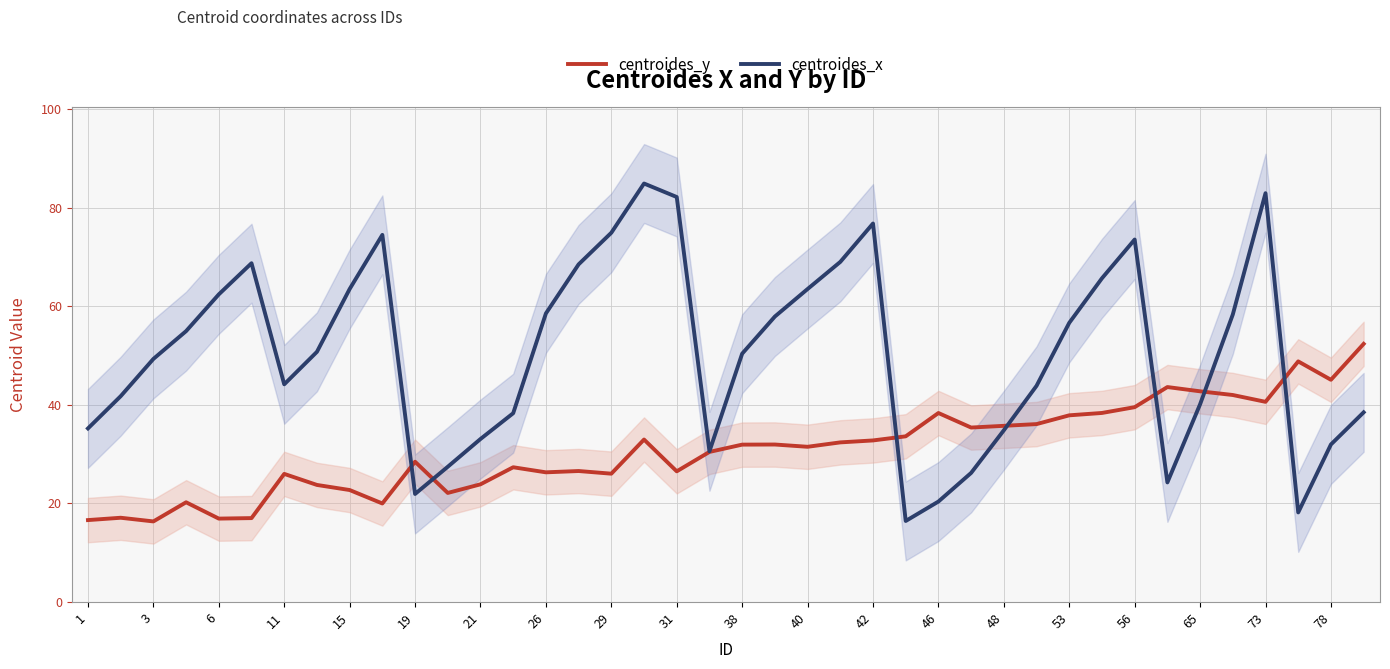

How many data points does each series have?

40